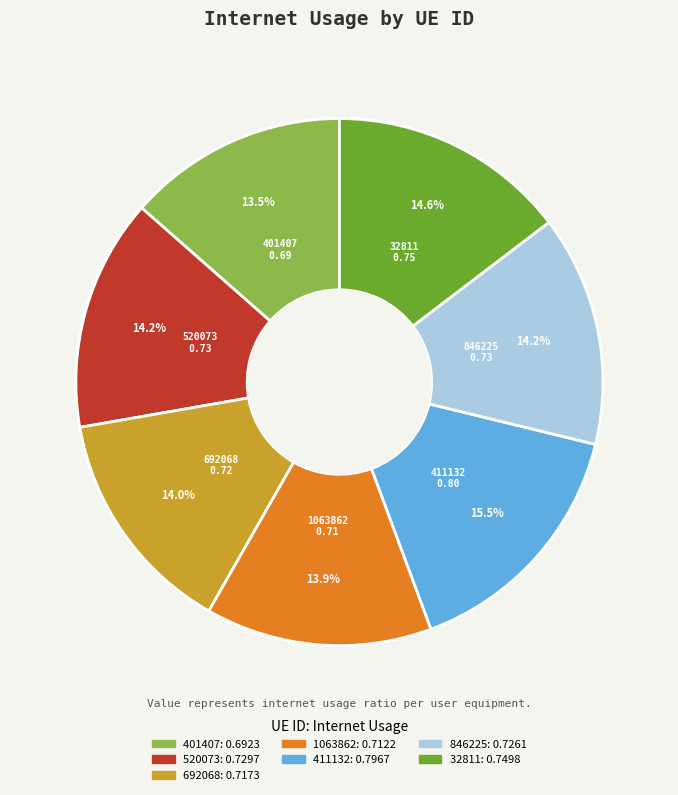

How many slices are in this pie chart?

7